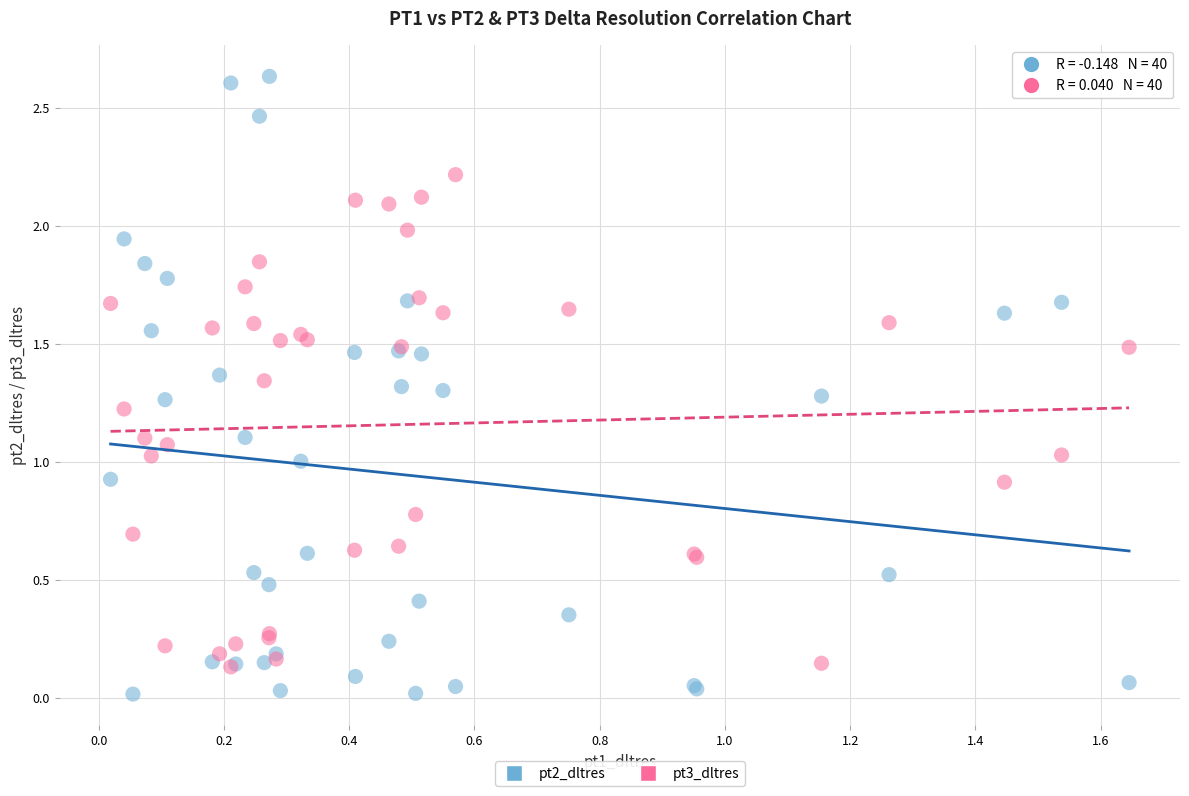

What are all the series names shown in the legend?

pt2_dltres, pt3_dltres